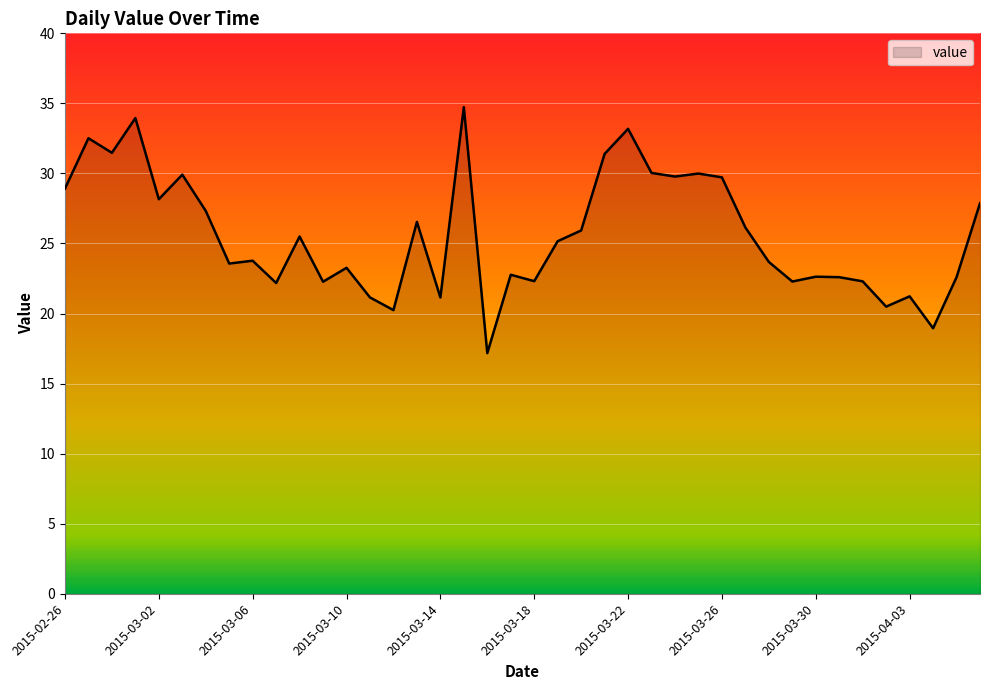

What is the greatest value displayed?

34.7